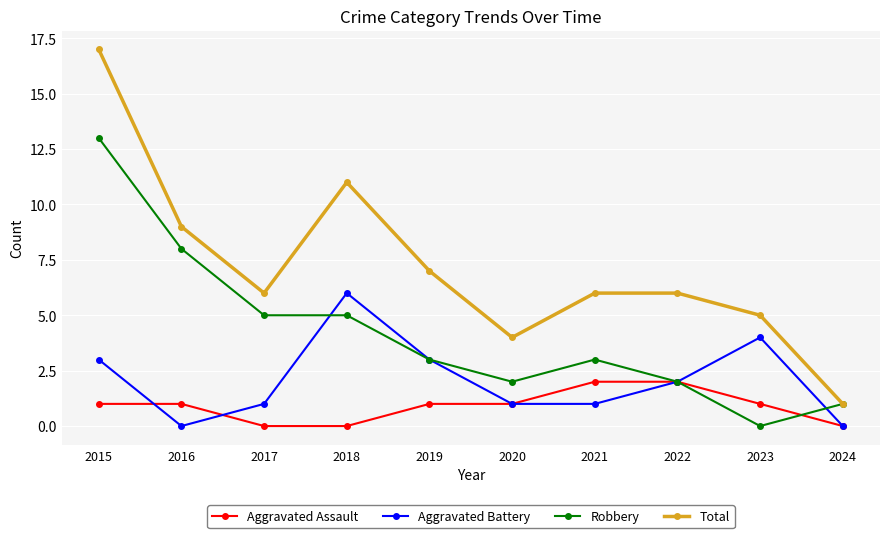

At which label does Robbery reach its minimum?

2023